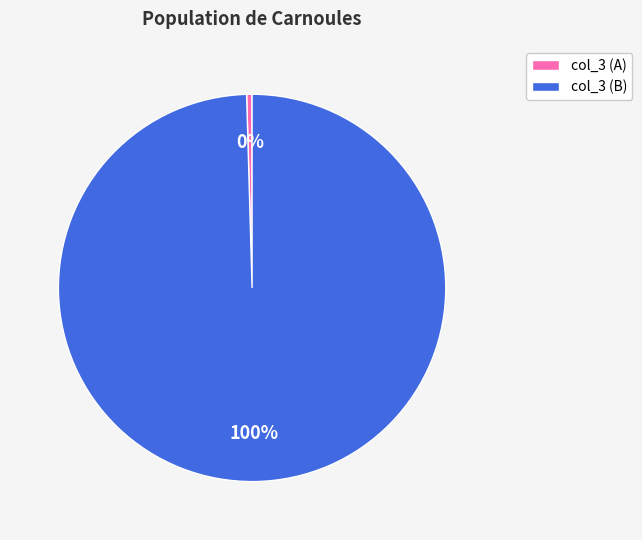

To the nearest percent, what is the average slice percentage?

50%